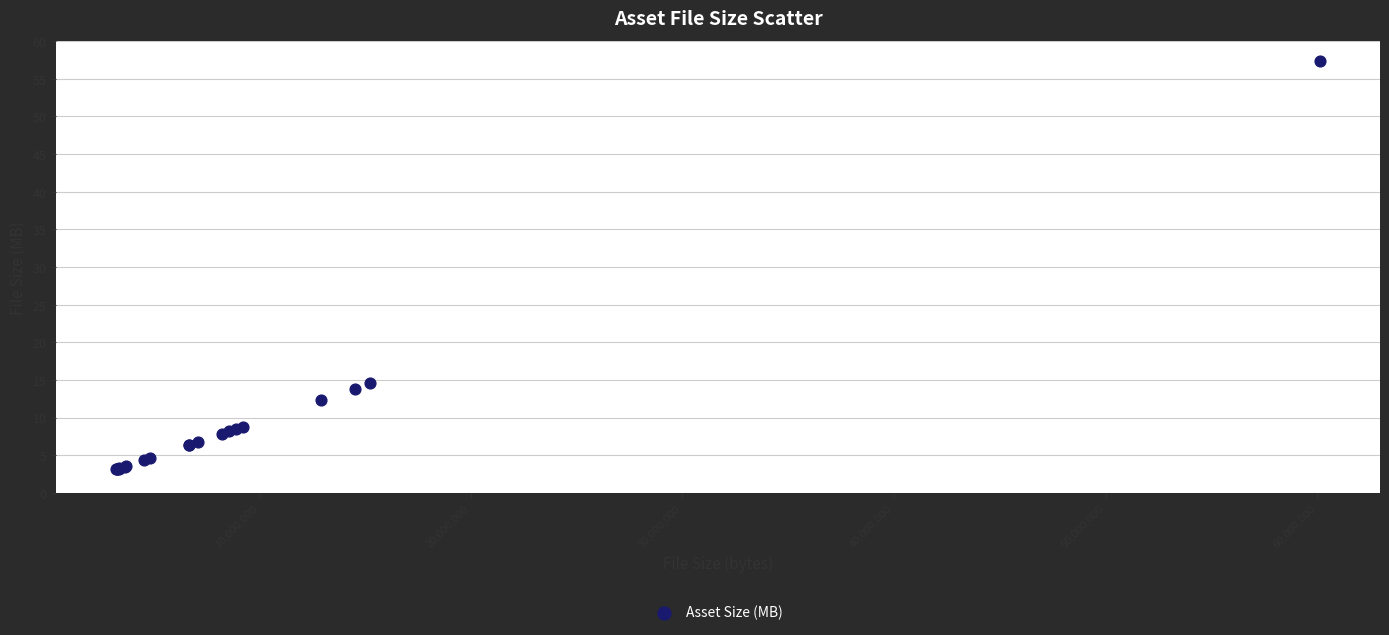

What Y value in the scatter plot is closest to 30?

14.6